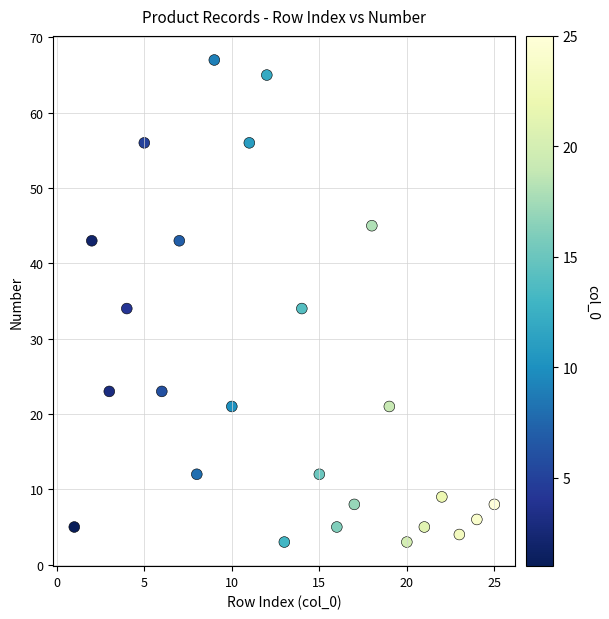

What is the range of Y values (max minus min)?

64